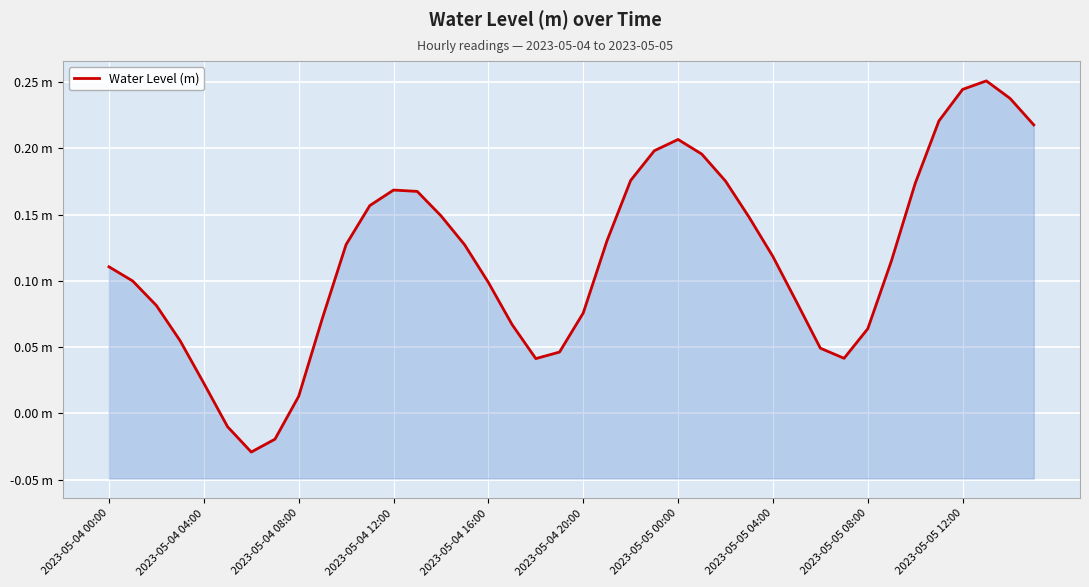

At which label does the data first exceed 0?

2023-05-04 00:00